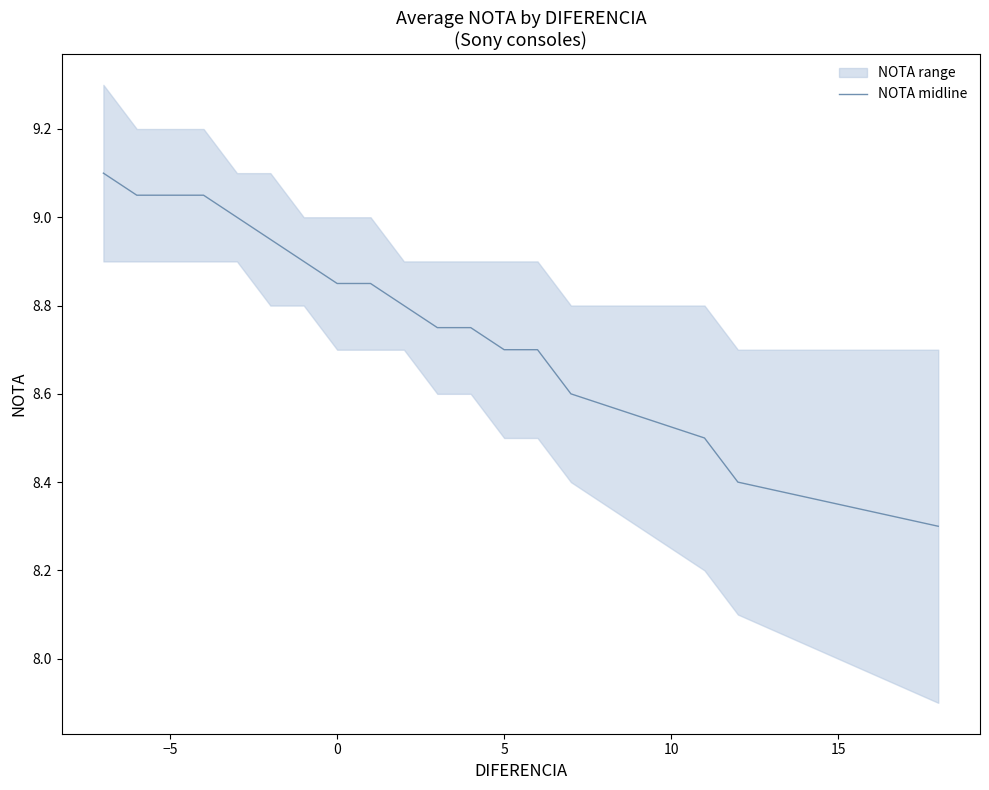

True or false: there are more than 0 points higher than both neighbors.

False